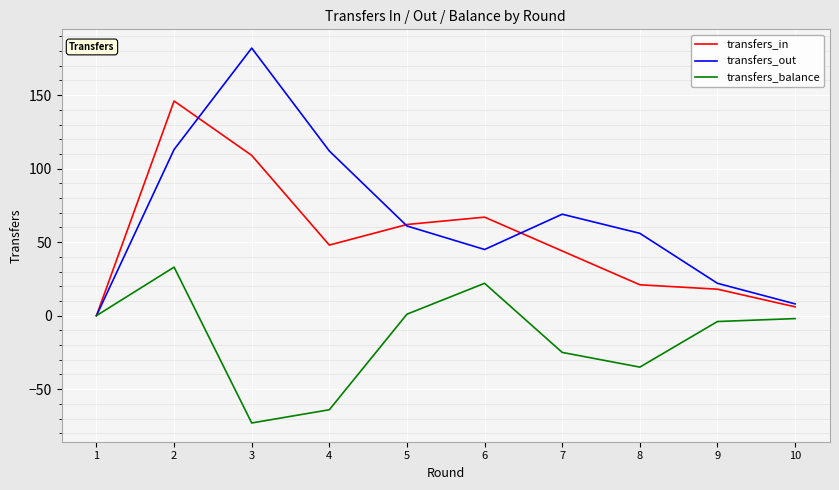

How many series are shown in this chart?

3